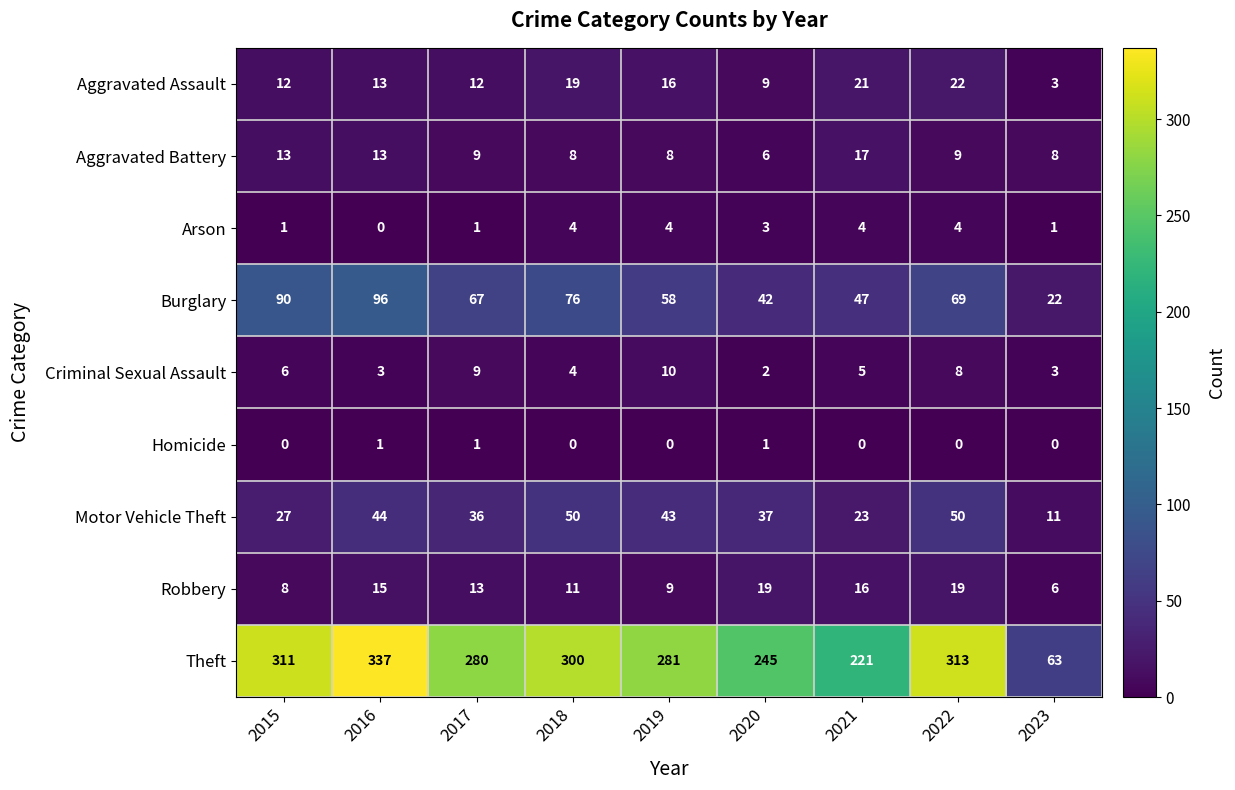

Which category has the lowest value in the Aggravated Battery series?

2020